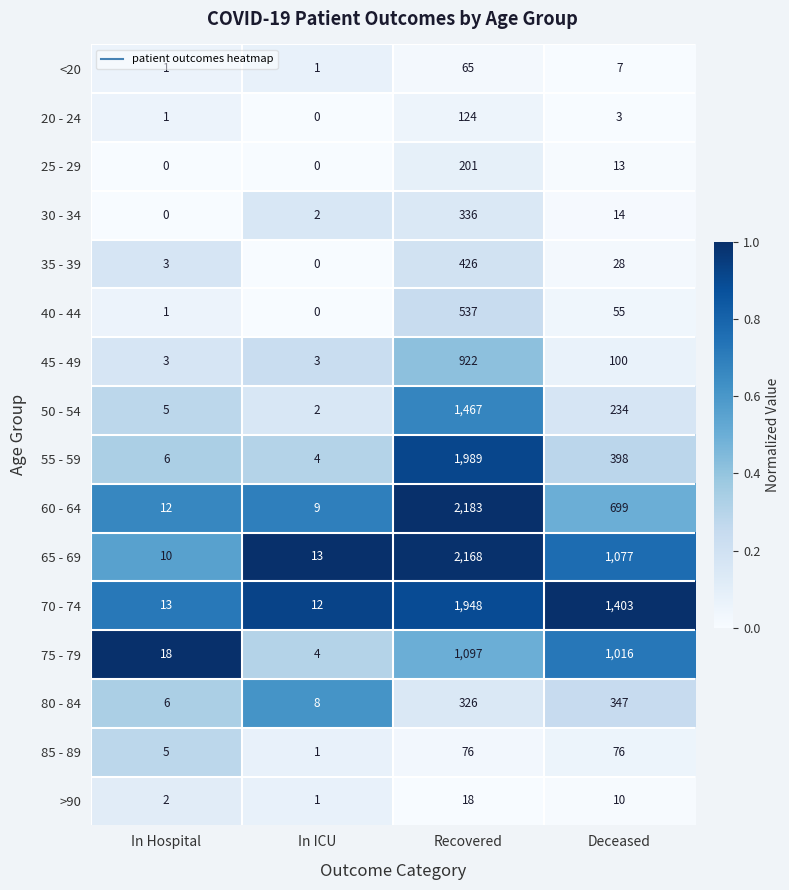

Which series changed the most between In ICU and Recovered?

60 - 64